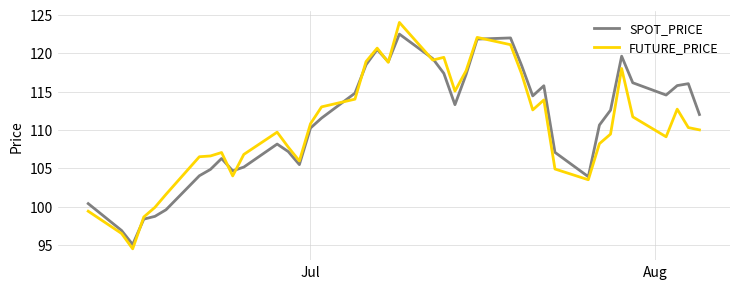

List the series in order of their peak value, highest first.

FUTURE_PRICE, SPOT_PRICE